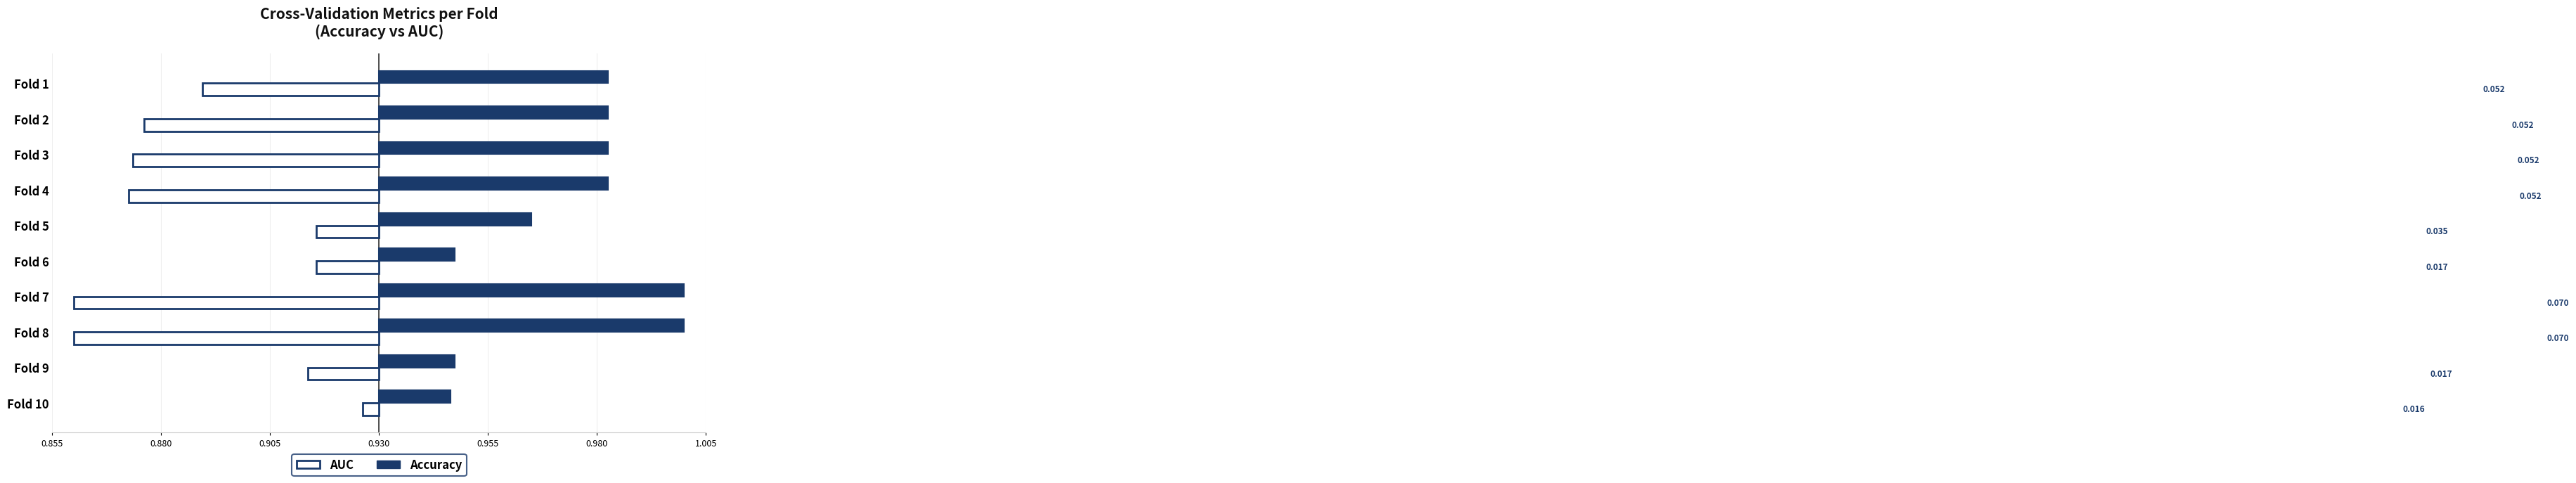

At how many categories does at least one series exceed 0?

10